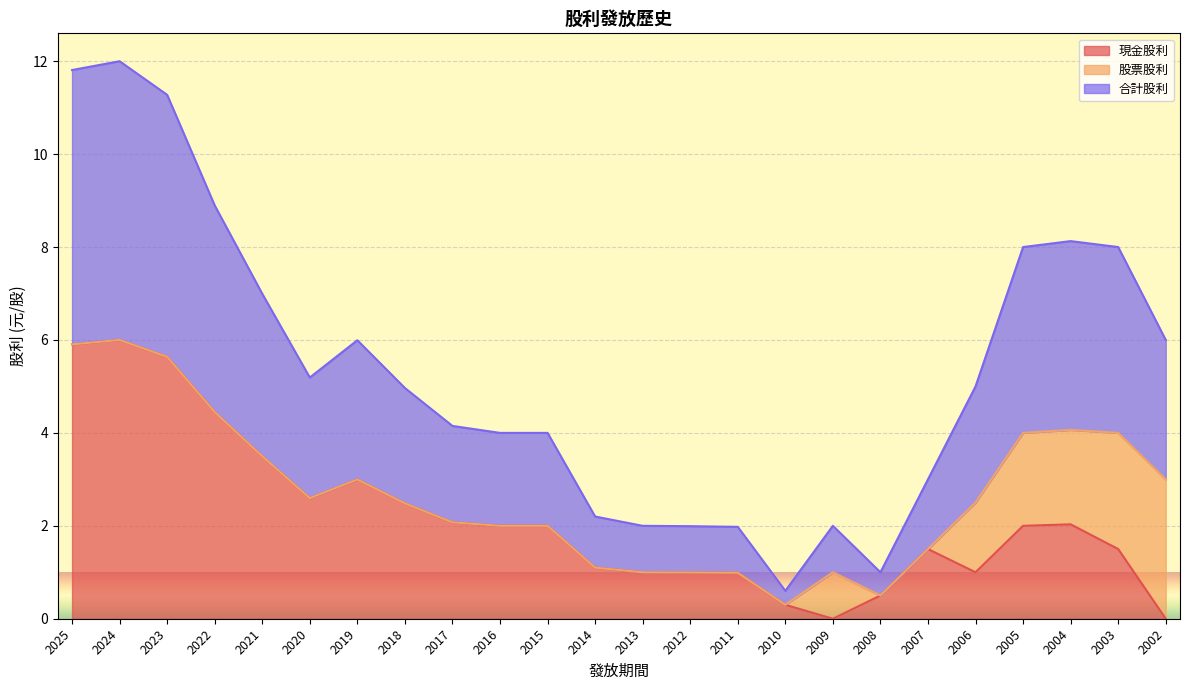

Between 2025 and 2007, which is larger?

2025